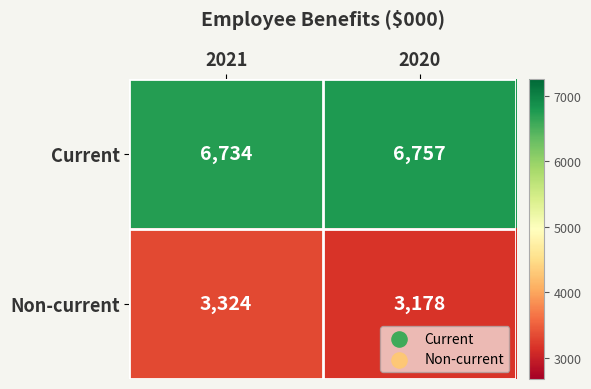

Read the Non-current value at 2021.

3324